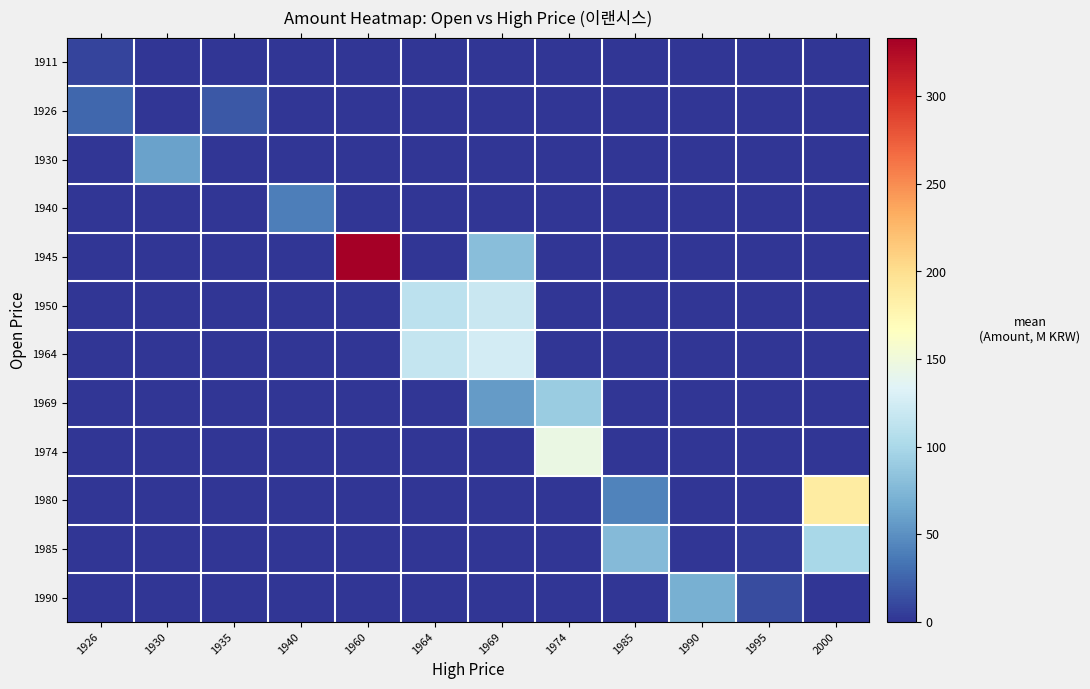

At how many categories does at least one series exceed 209?

1